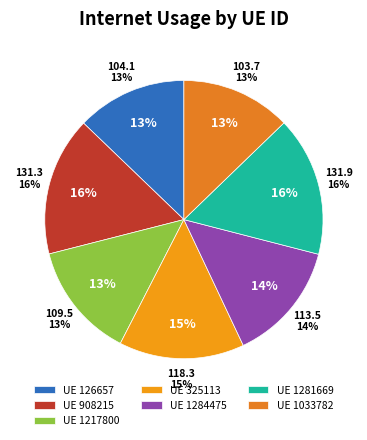

Does 1217800 represent more than half of the total?

No